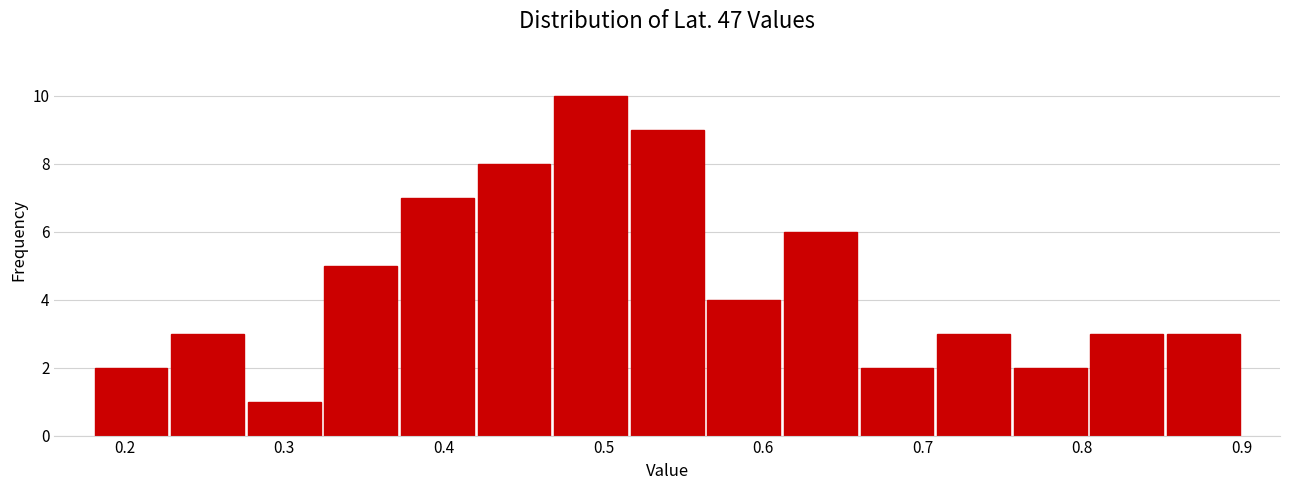

Over which range of the x-axis is the bar tallest?

0.468 to 0.516